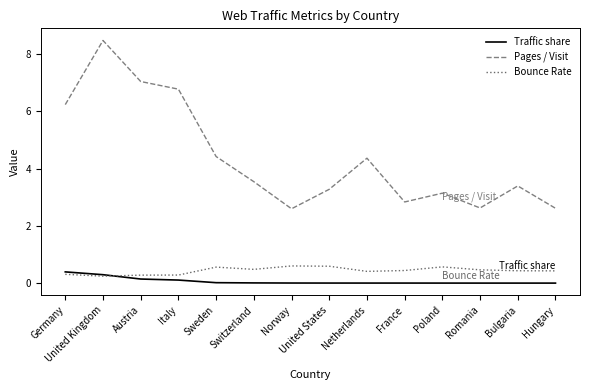

What is the spread (max minus min) of values at Sweden?

4.4